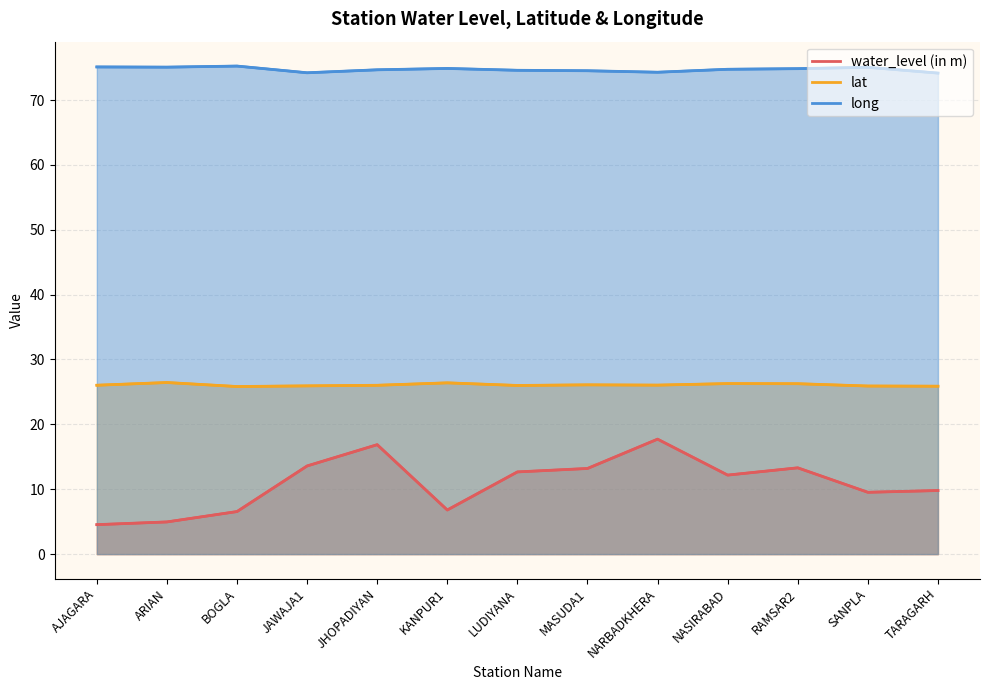

Reading right to left, what are all the values shown in this chart?

water_level (in m): 9.8	9.5	13.3	12.2	17.7	13.2	12.7	6.8	16.9	13.6	6.6	5.0	4.5
lat: 25.9	25.9	26.3	26.3	26.1	26.1	26.0	26.4	26.0	25.9	25.8	26.4	26.0
long: 74.2	75.0	74.8	74.7	74.3	74.5	74.6	74.9	74.7	74.2	75.2	75.1	75.1